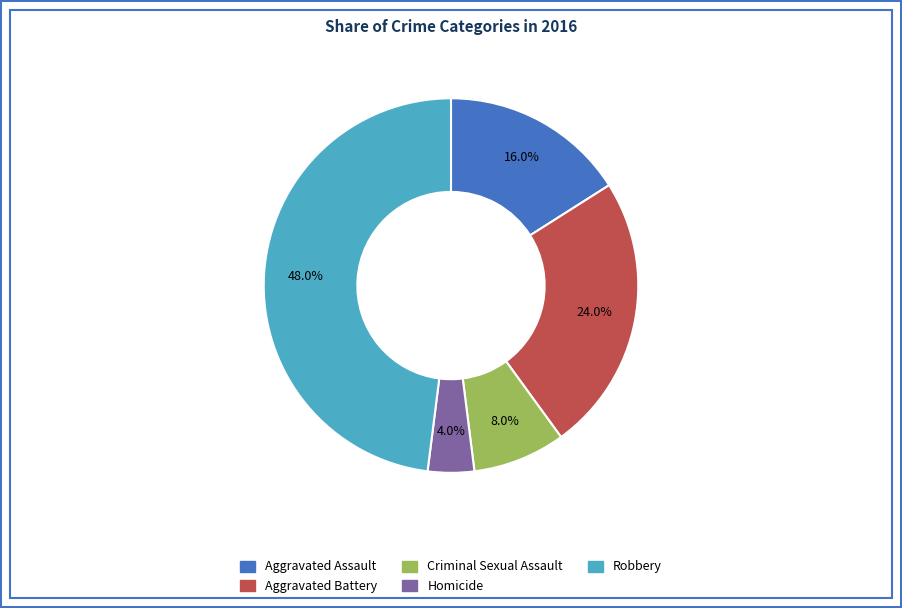

How much of the chart is everything except Homicide?

96.0%